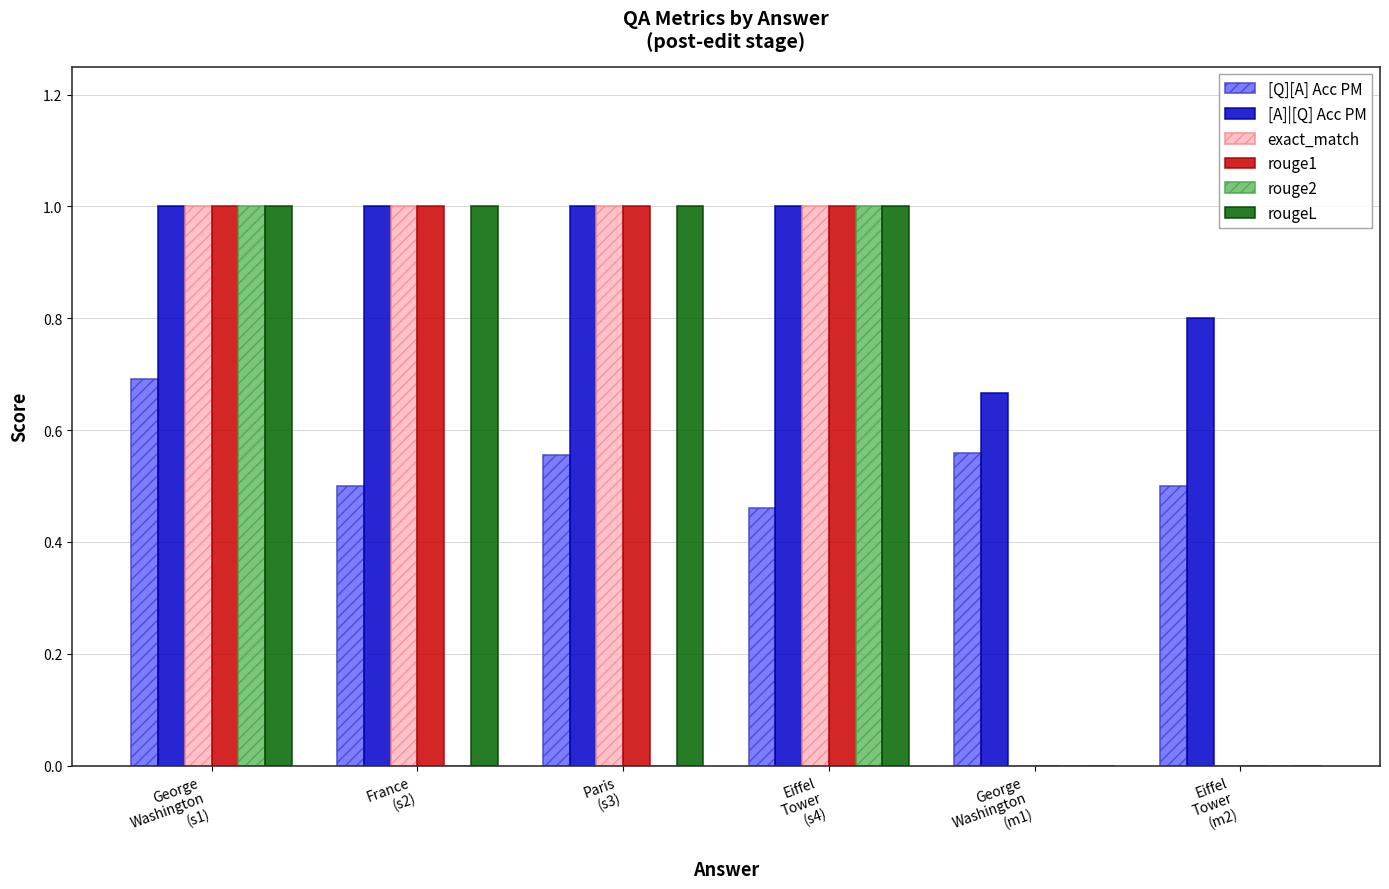

Which series has the largest total across all categories?

[A]|[Q] Acc PM